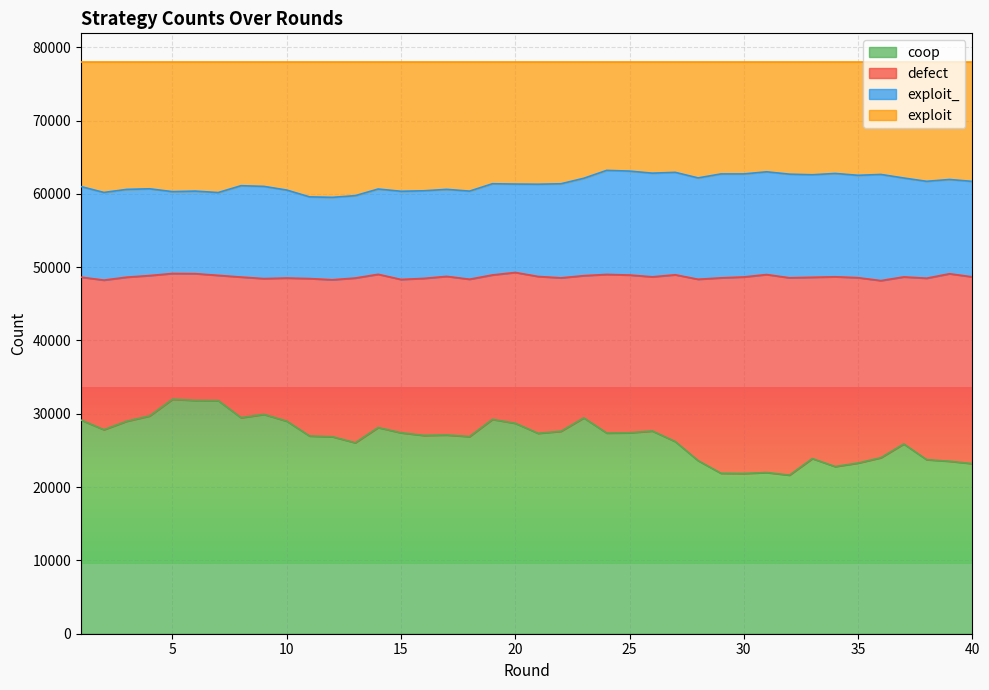

The coop series shows 9066 at 23. True or false?

False